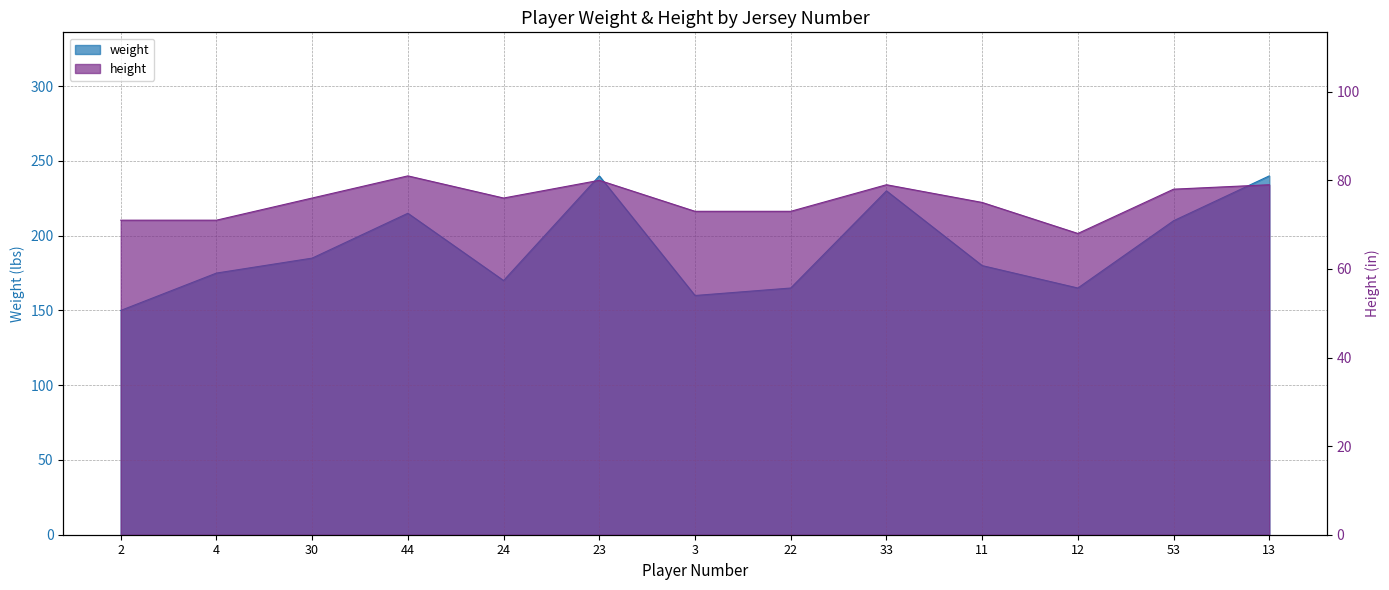

In weight, how many points are lower than both neighbors (excluding endpoints)?

3